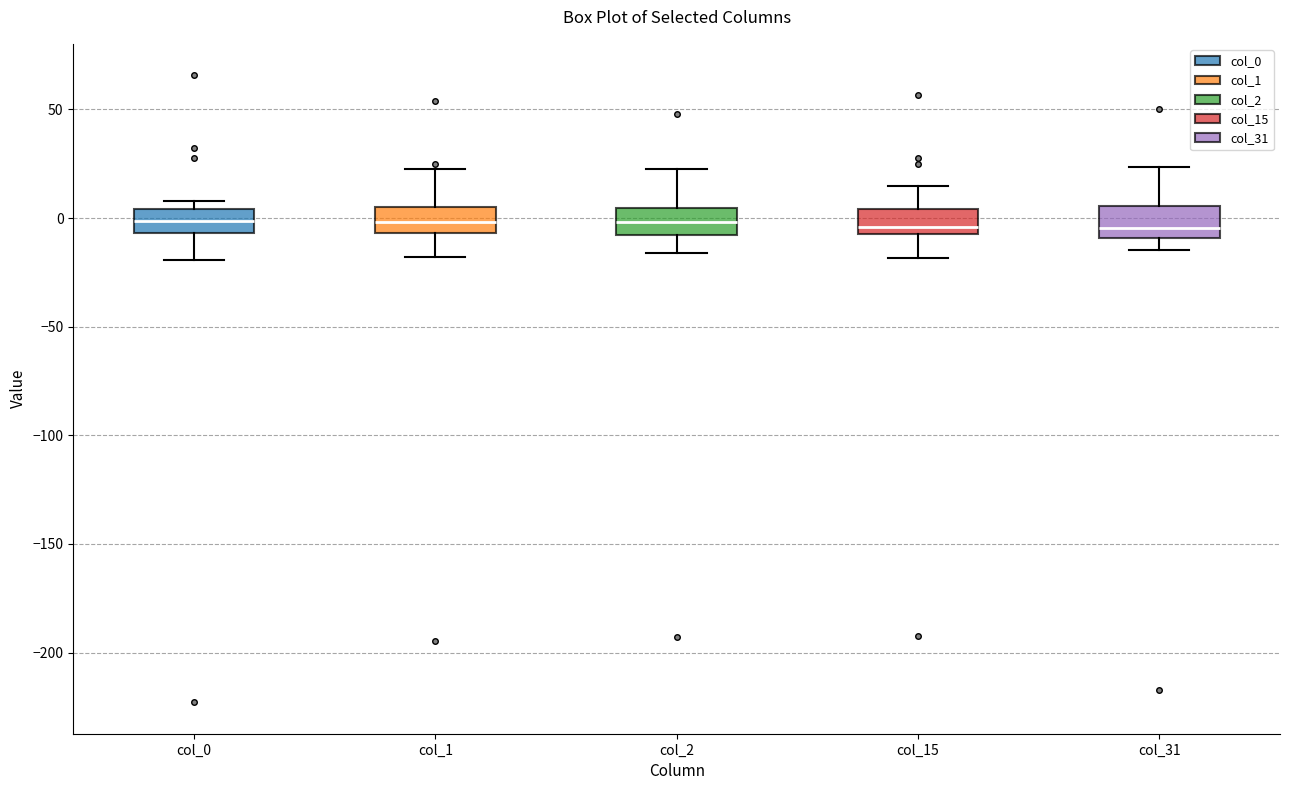

Reading left to right, transcribe this box plot: for each box, give where its median line is, the range the box spans, and where its two whiskers end, as read against the y-axis. The values are not printed on the chart, so give them approximately, as read against the axis.

col_0: median 0, box -5 to 5, whiskers -20 to 10
col_1: median 0, box -5 to 5, whiskers -20 to 20
col_2: median 0, box -10 to 5, whiskers -15 to 25
col_15: median -5 (just above the box's lower edge), box -5 to 5, whiskers -20 to 15
col_31: median -5, box -10 to 5, whiskers -15 to 25